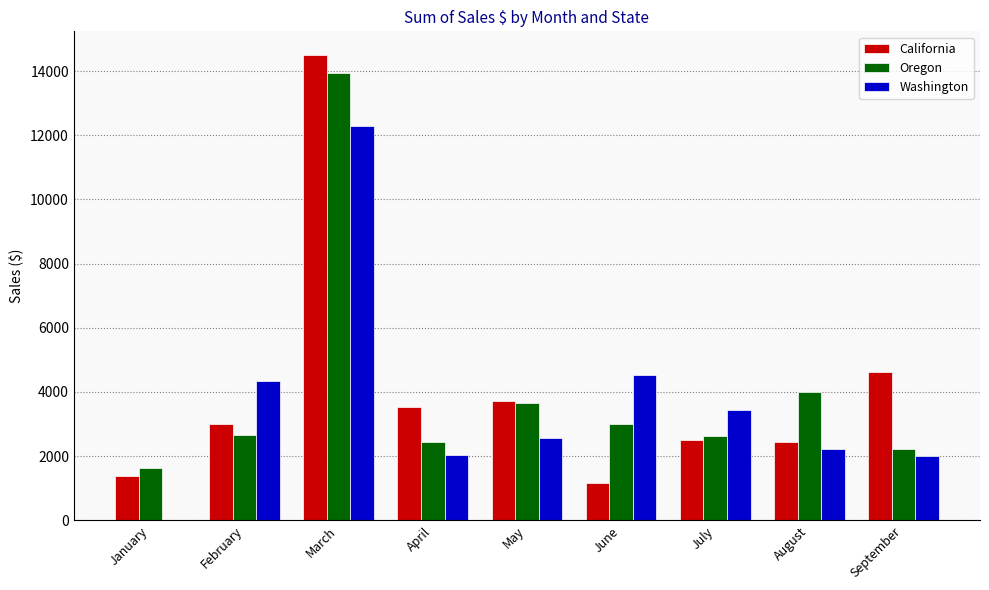

What is the sum of all California values?

36882